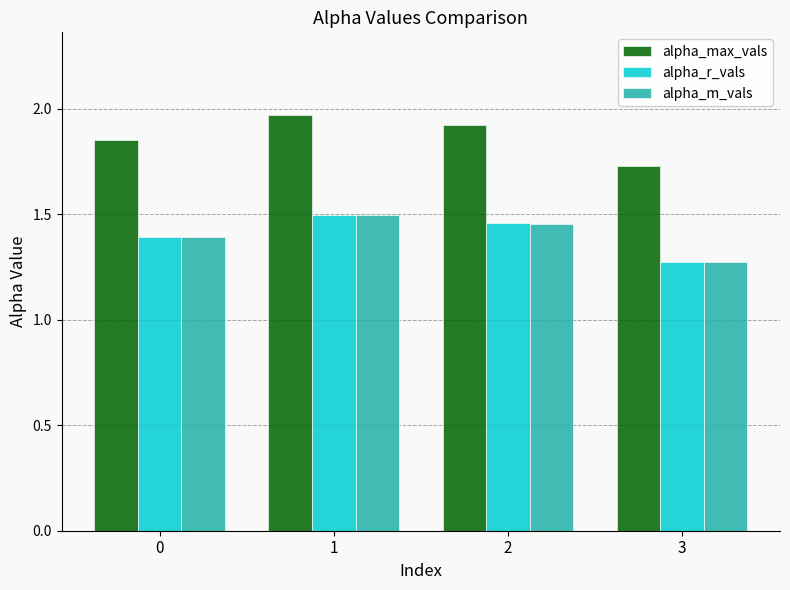

How many alpha_m_vals values are between 1 and 2?

4